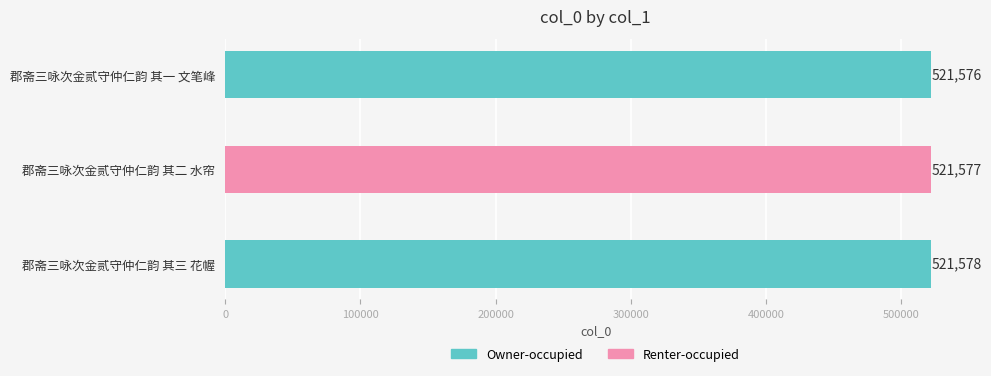

What is the sum of all values?

1564731